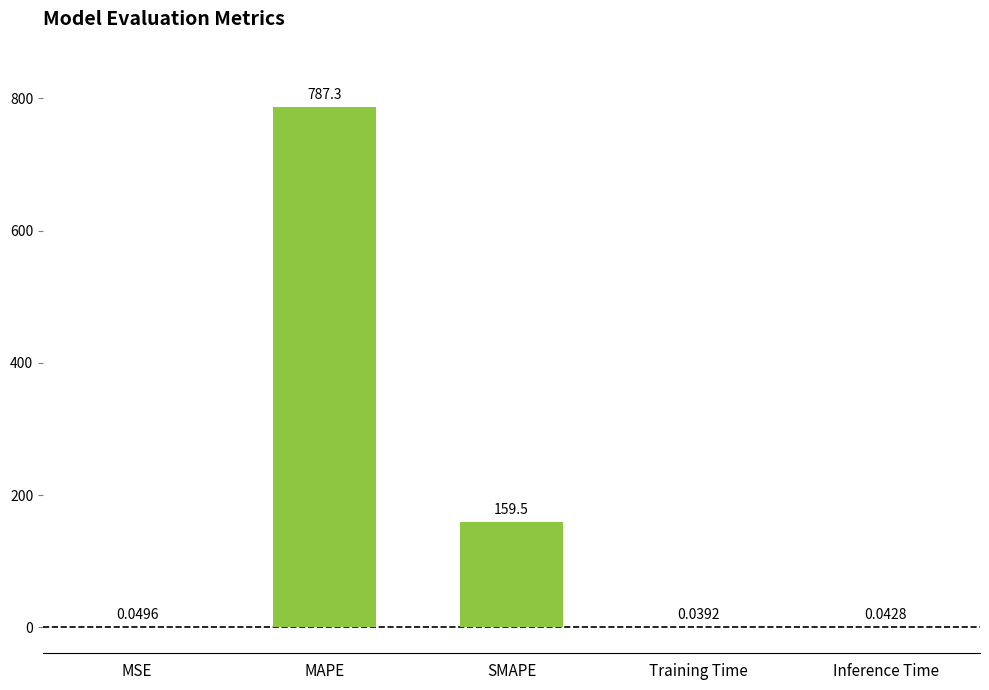

What is the change in value from MSE to SMAPE?

+159.4